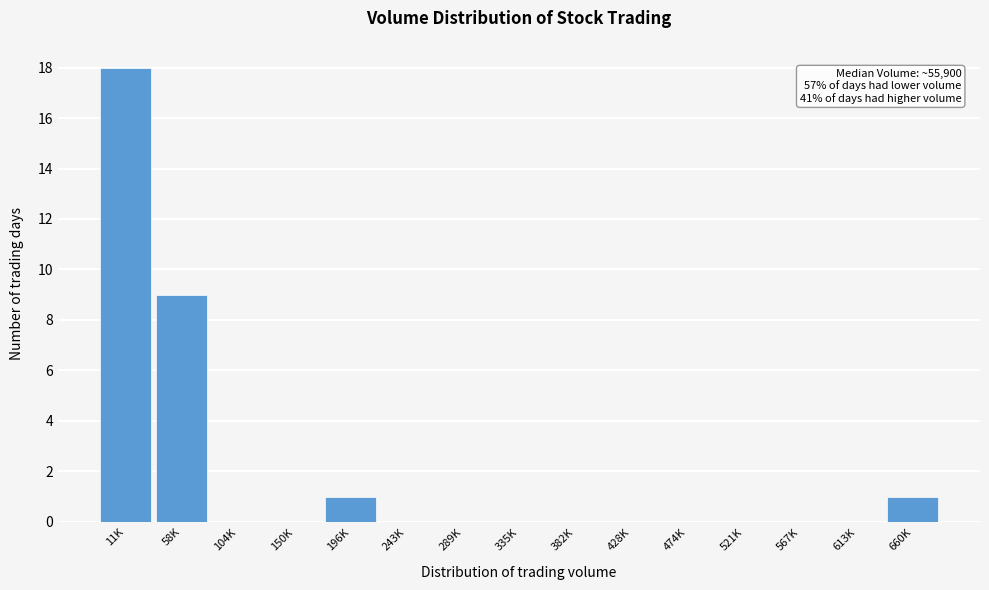

Reading left to right, extract all data points from this chart.

11K=18	58K=9	104K=0	150K=0	196K=1	243K=0	289K=0	335K=0	382K=0	428K=0	474K=0	521K=0	567K=0	613K=0	660K=1